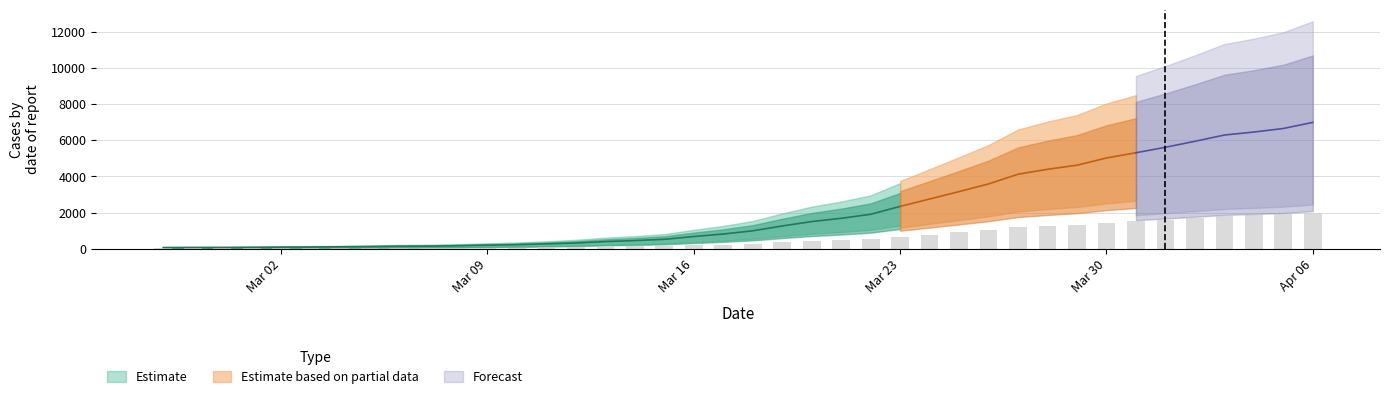

How many data points are less than 283?

20